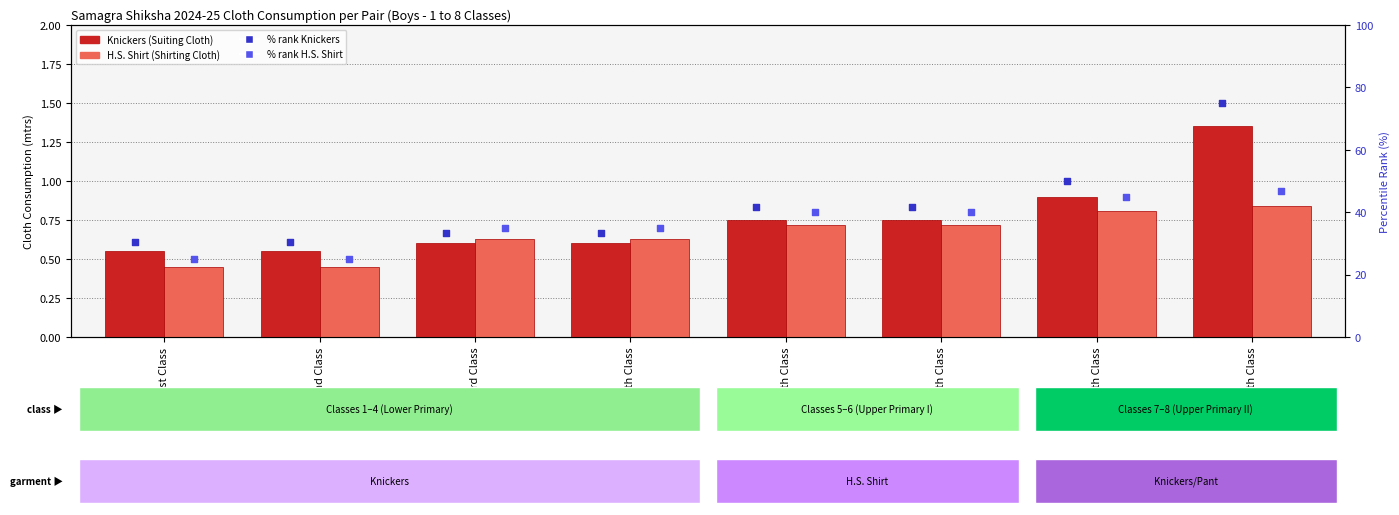

Which series has the largest Y range (max minus min)?

% rank Knickers